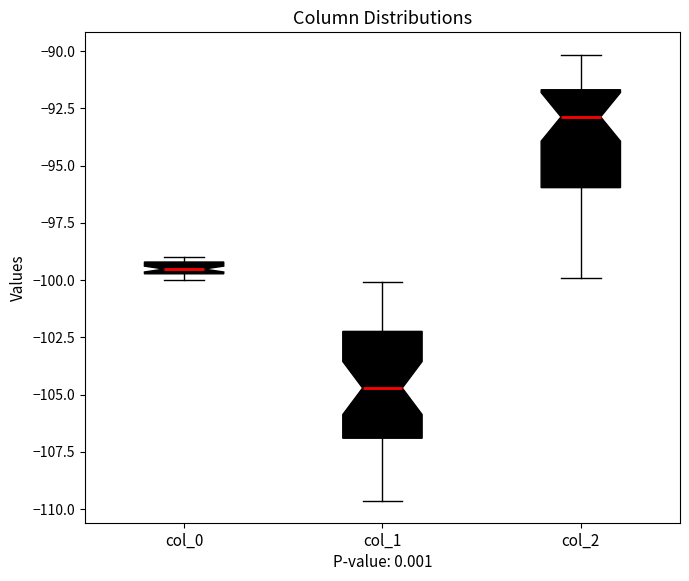

Where is the lower edge of the box for col_1 on the y-axis? The values are not printed on the chart, so give them approximately, as read against the axis.

-107.0